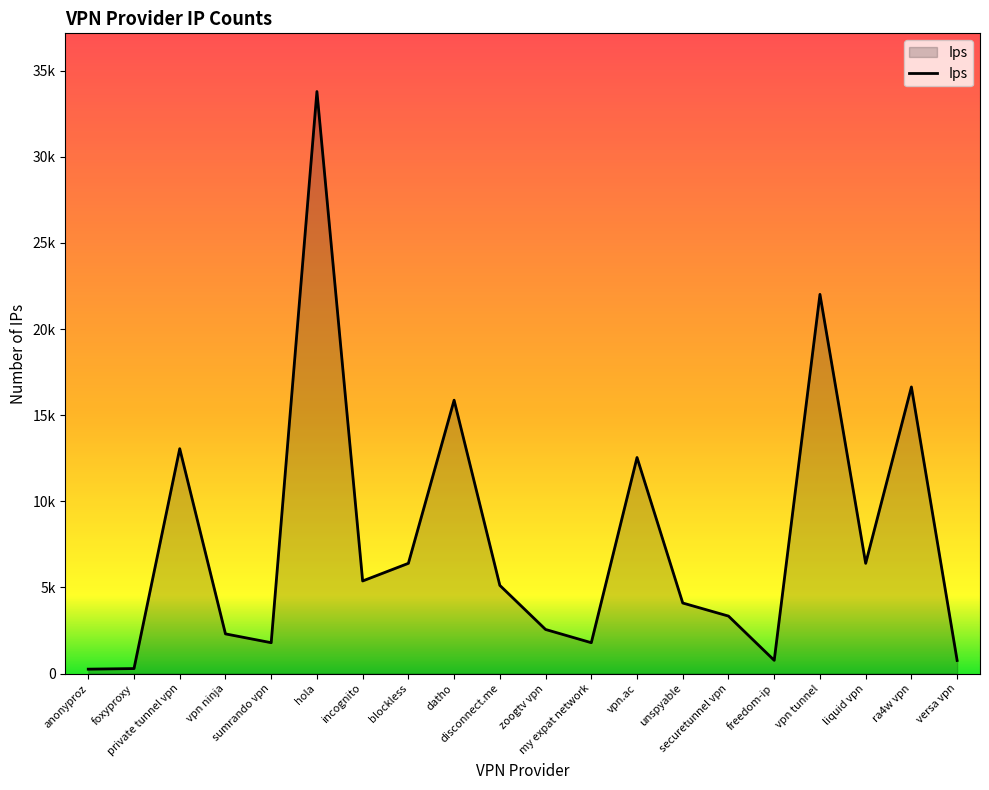

True or false: the data has more than 0 interior local peaks.

True